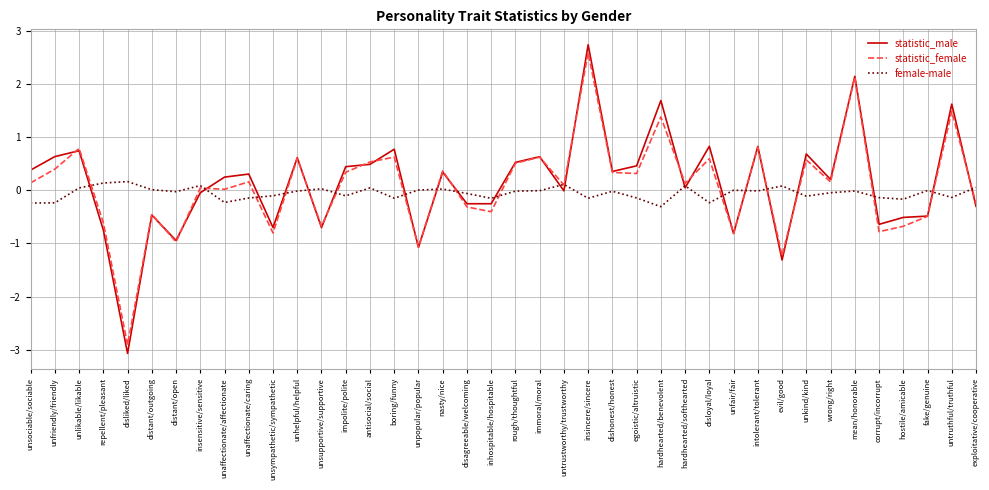

What is the total value across all series at insincere/sincere?

5.2